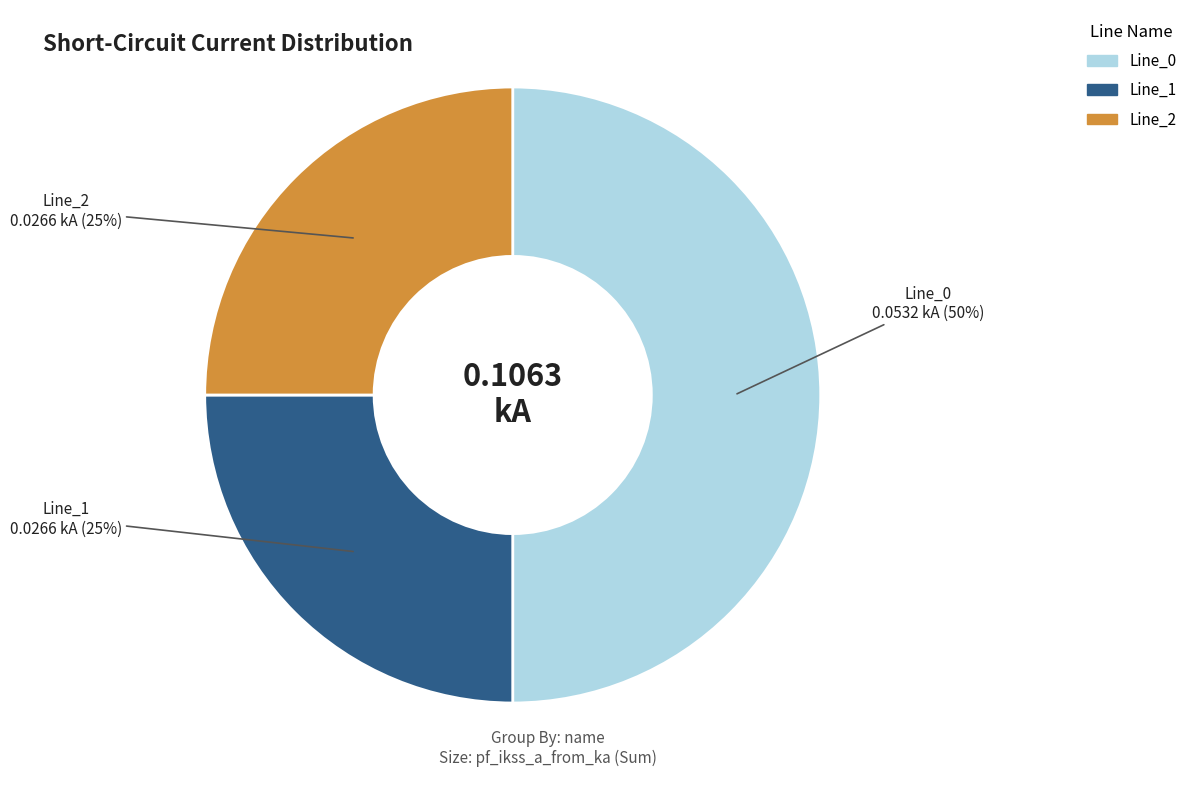

To the nearest percent, what is the difference between the largest and smallest slice percentages?

25%